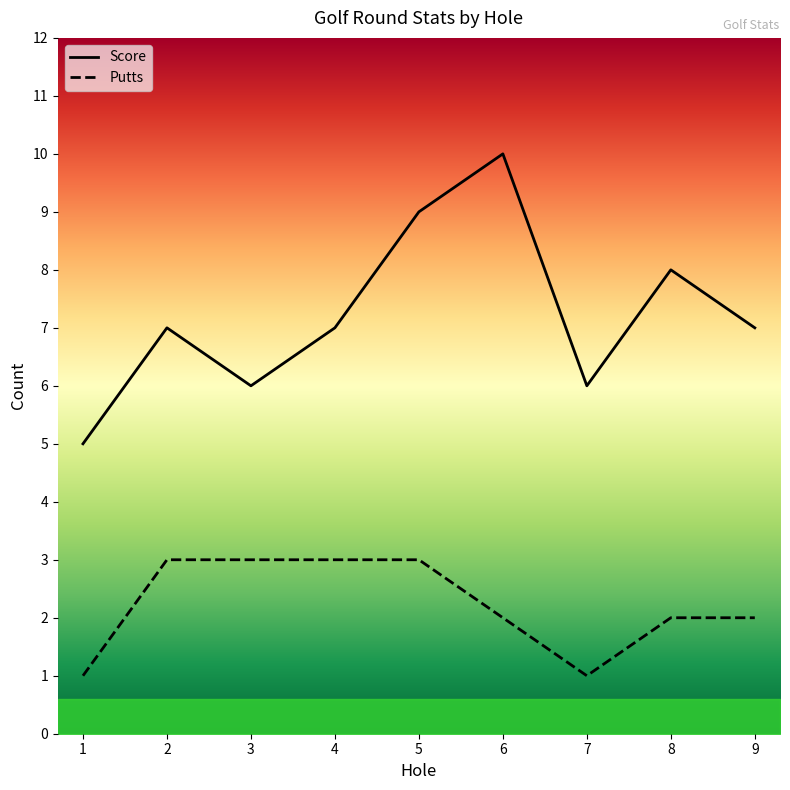

How many data points in Putts are less than 2?

2